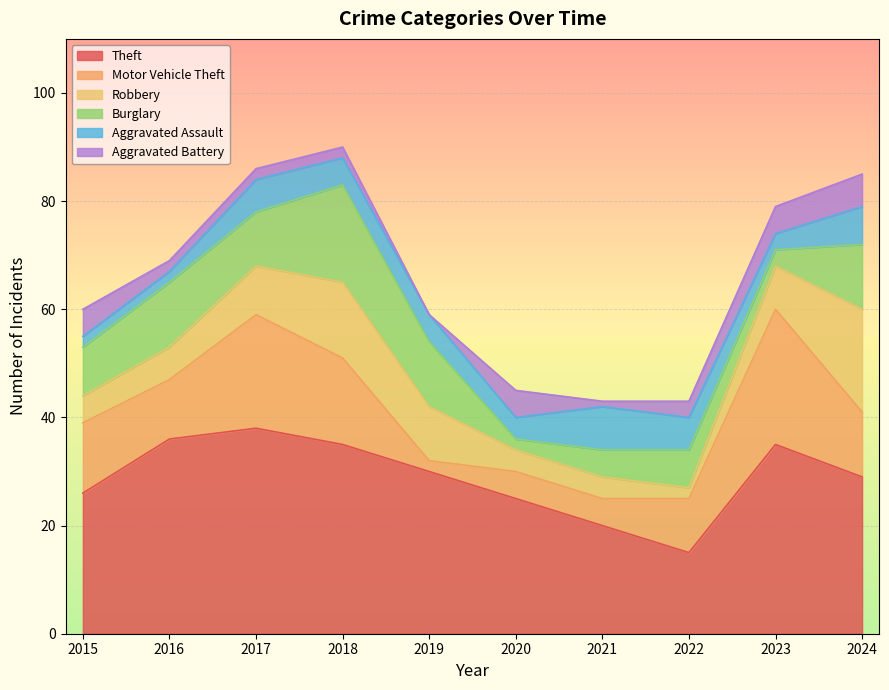

True or false: Theft and Aggravated Battery cross at least once.

False